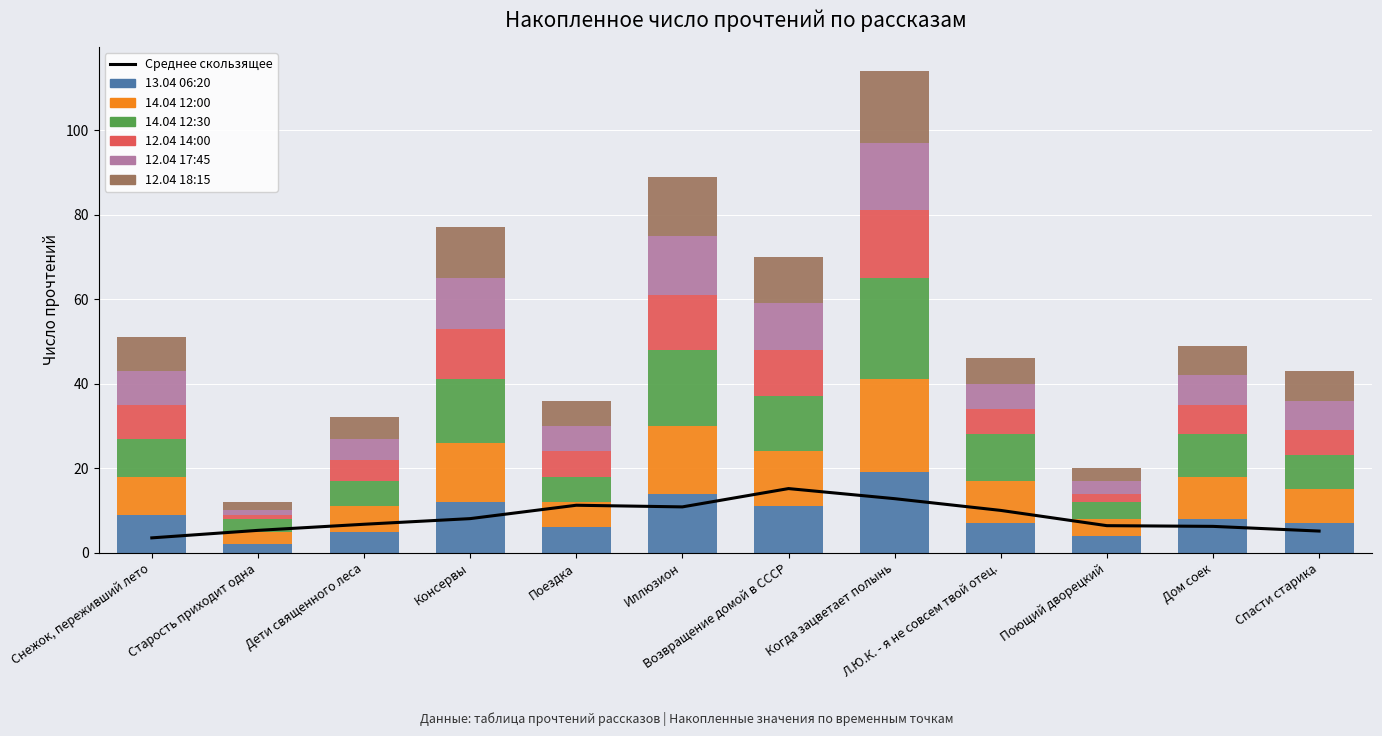

The value of 14.04 12:30 at Когда зацветает полынь is 24. True or false?

True